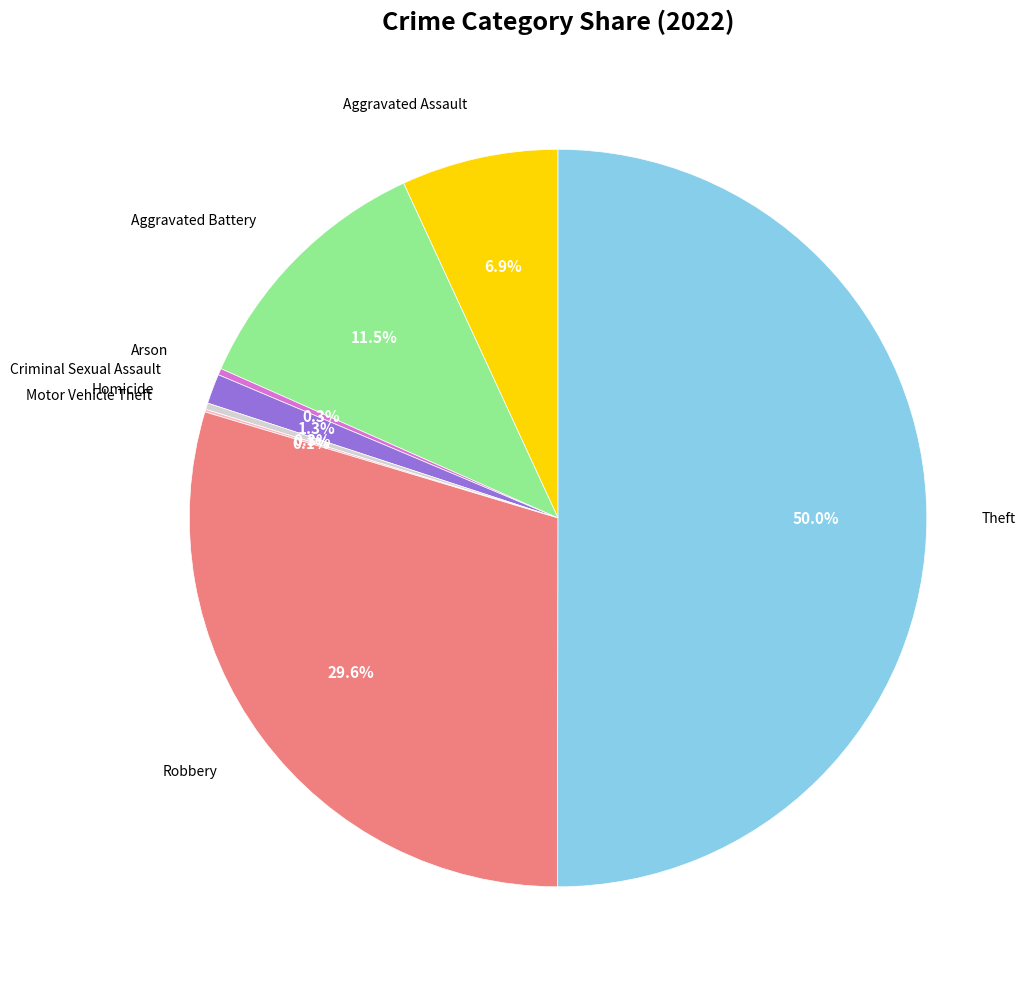

To the nearest percent, what is the difference between the largest and smallest slice percentages?

50%